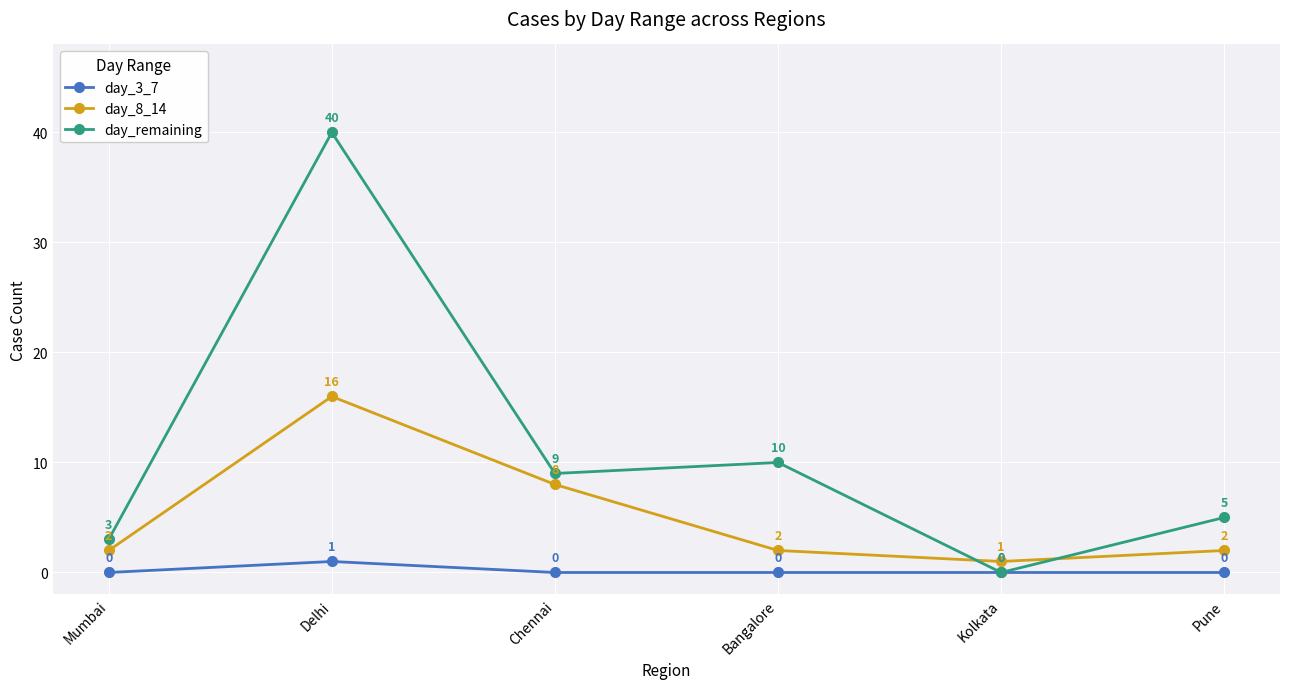

Reading left to right, extract all data points from this chart.

day_3_7: Mumbai=0	Delhi=1	Chennai=0	Bangalore=0	Kolkata=0	Pune=0
day_8_14: Mumbai=2	Delhi=16	Chennai=8	Bangalore=2	Kolkata=1	Pune=2
day_remaining: Mumbai=3	Delhi=40	Chennai=9	Bangalore=10	Kolkata=0	Pune=5